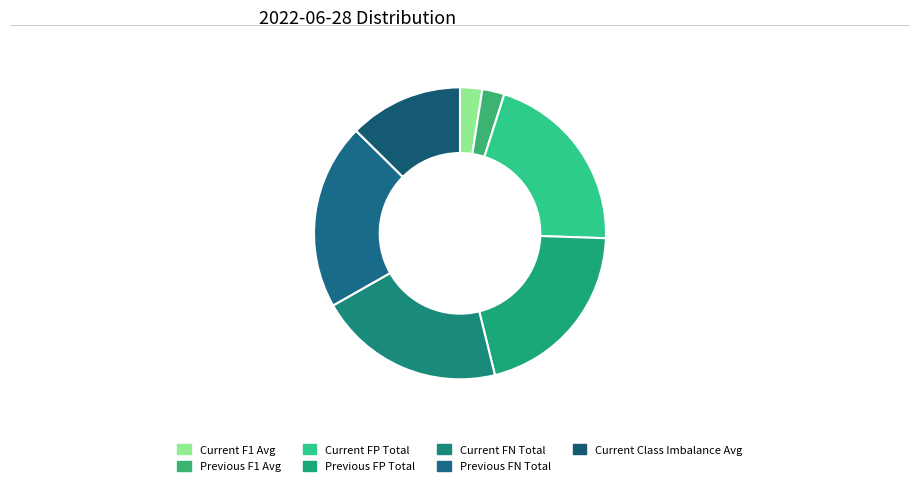

What percentage is the Current FN Total slice, to the nearest percent?

21%